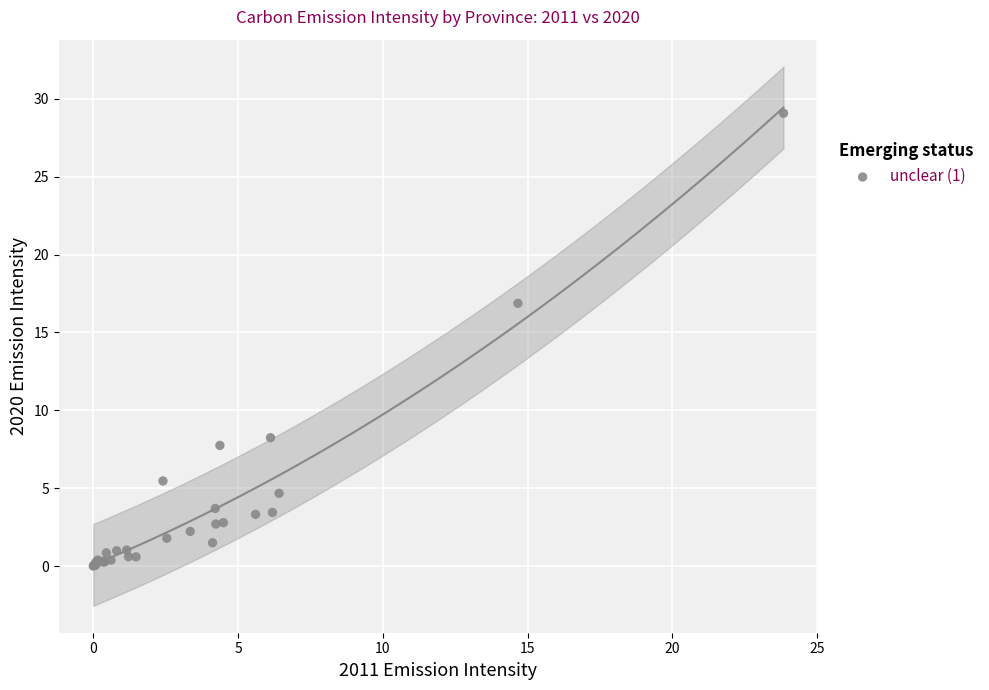

What Y value in the scatter plot is closest to 14?

16.9